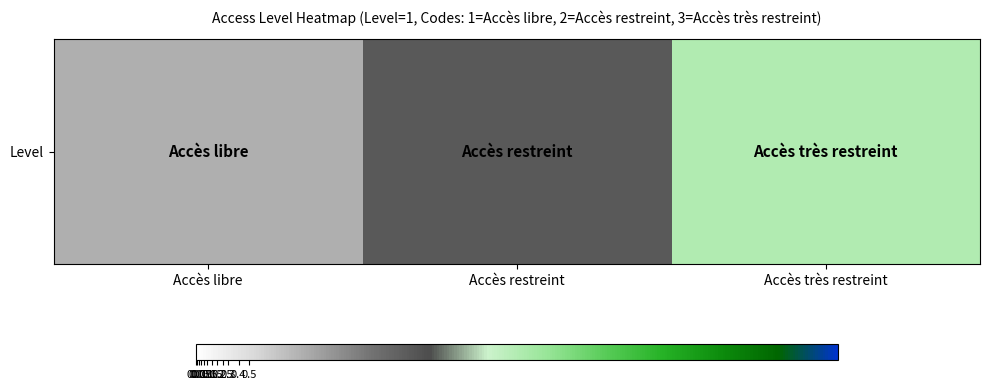

Which category has the highest value across all series?

Accès très restreint